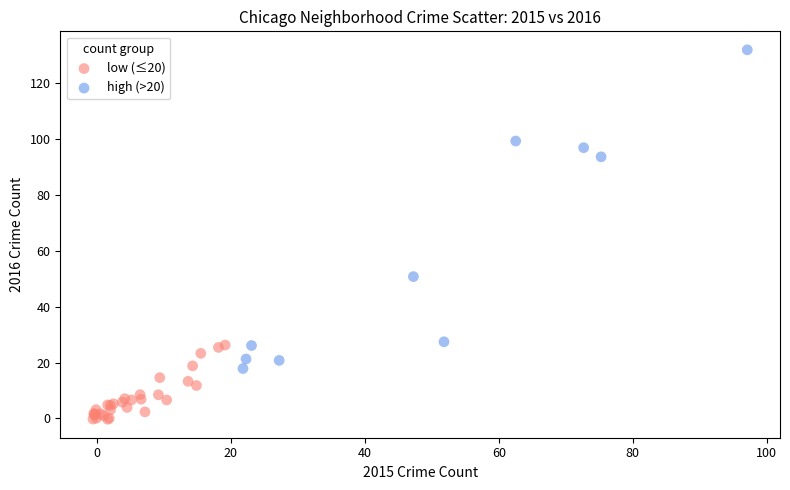

Which series contains the lowest Y value?

low (≤20)